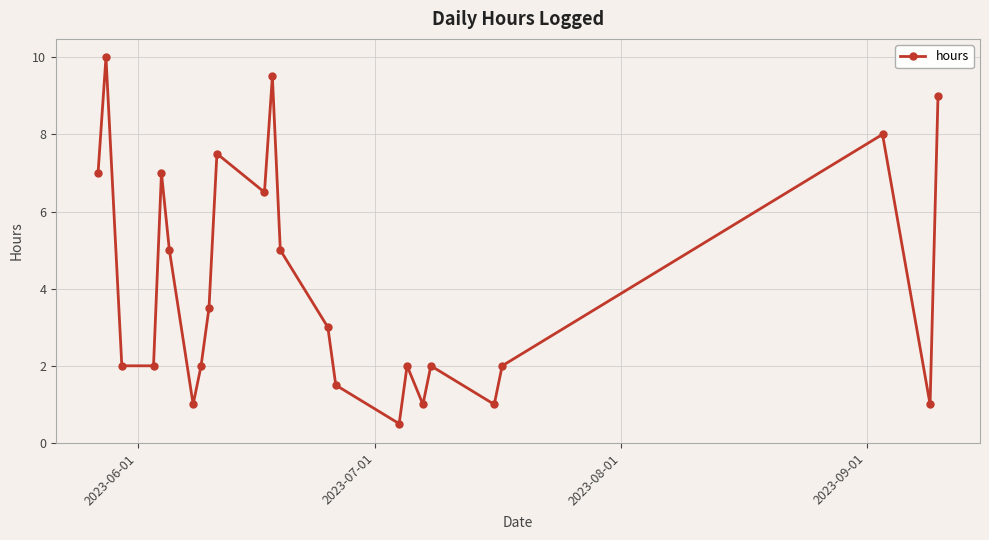

How many interior local peaks (higher than both neighbors) does the data have?

7